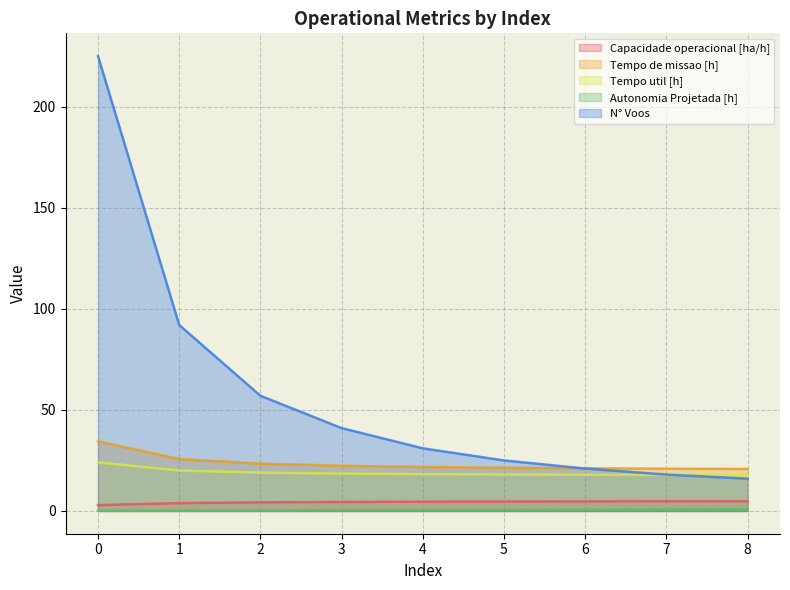

What is the value of the Tempo de missao [h] point at the 9th from the left?

20.8